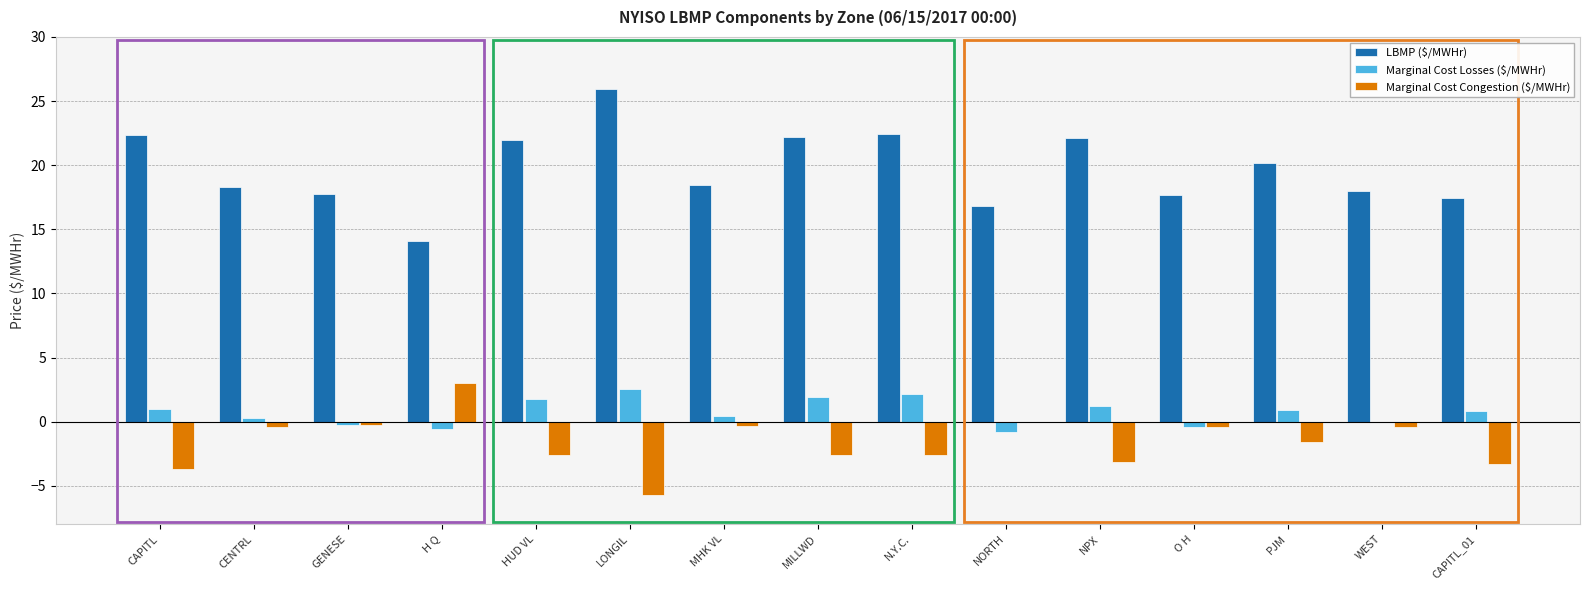

What is the sum of all Marginal Cost Losses ($/MWHr) values?

10.9